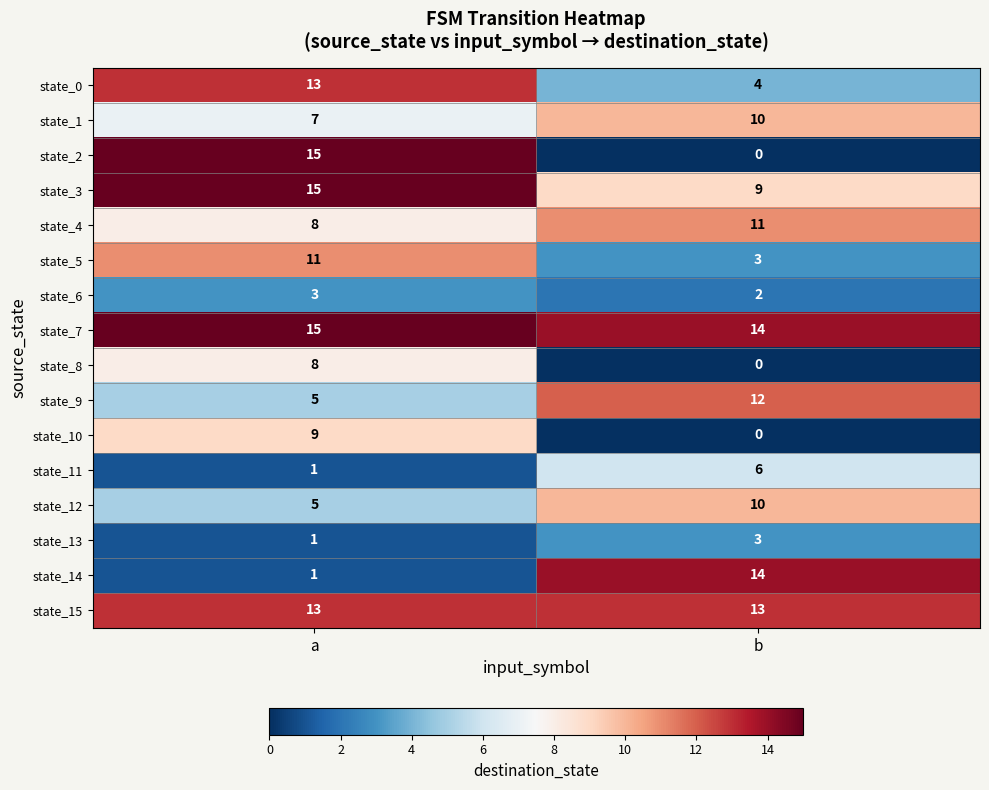

What is the approximate value of state_1 at b?

10